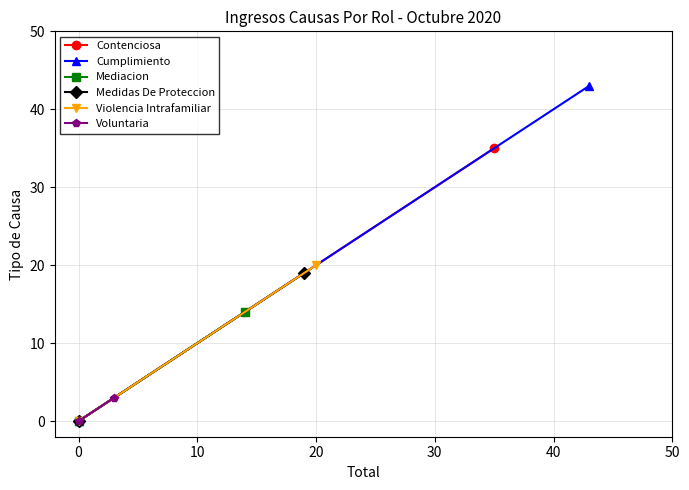

Reading right to left, list all the values displayed in this chart.

Contenciosa: 35	0
Cumplimiento: 43	0
Mediacion: 14	0
Medidas De Proteccion: 19	0
Violencia Intrafamiliar: 20	0
Voluntaria: 3	0